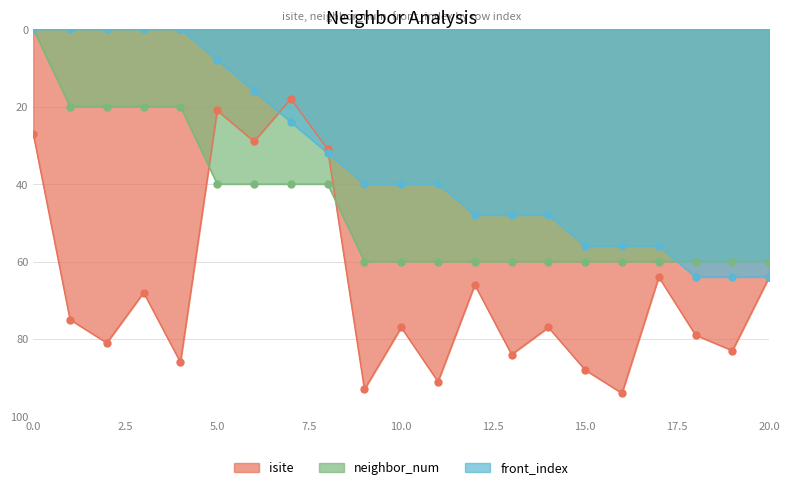

Is the value of neighbor_num at 6 greater than the value of isite at 4?

No